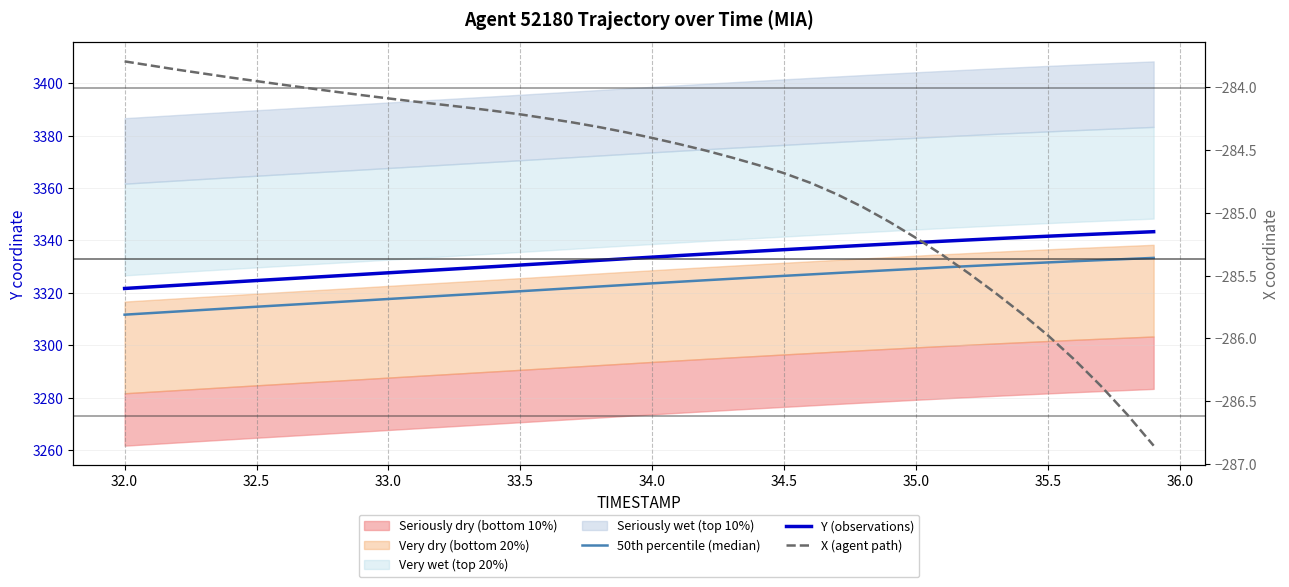

Is the value of Y (observations) at 36 greater than the value of 50th percentile (median) at 13?

Yes